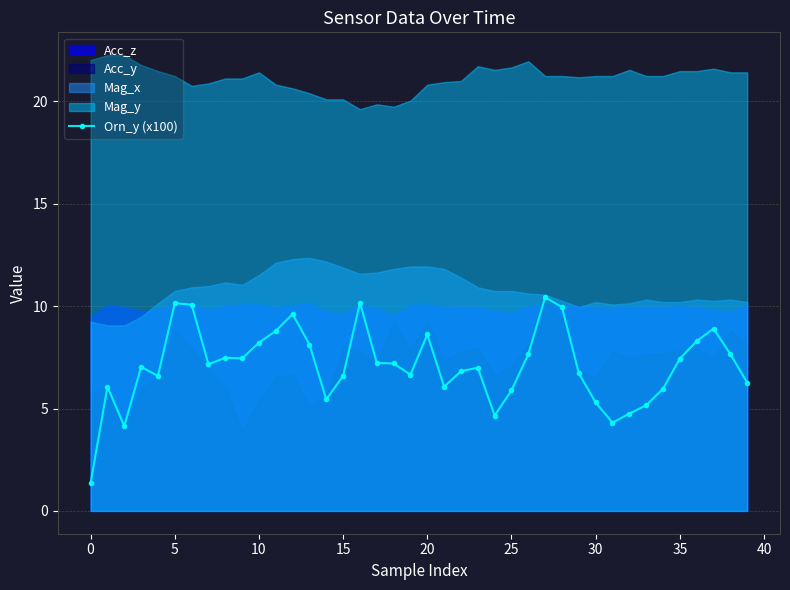

True or false: Orn_y (x100) has more than 0 points higher than both neighbors.

True